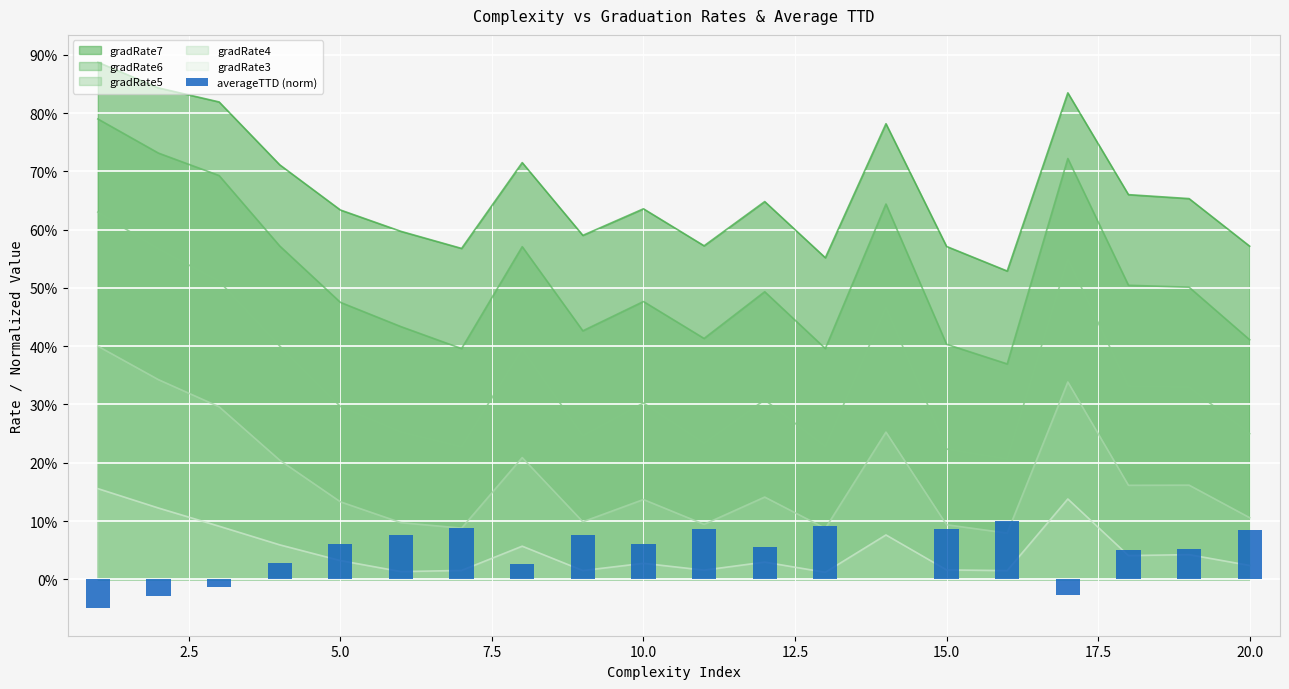

What is the value of the 15th bar from the left?

0.1